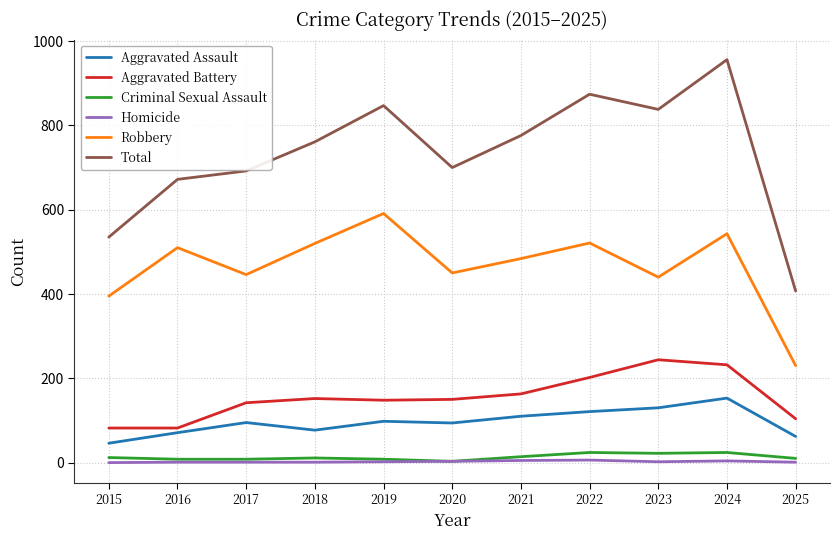

Which series has the largest range (max minus min)?

Total